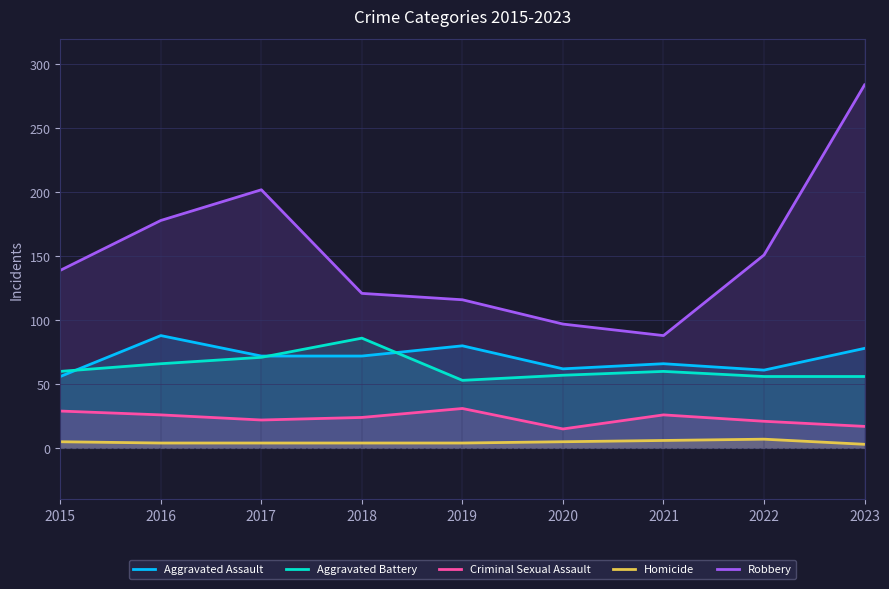

Which has a higher value, 2015 or 2020?

2020